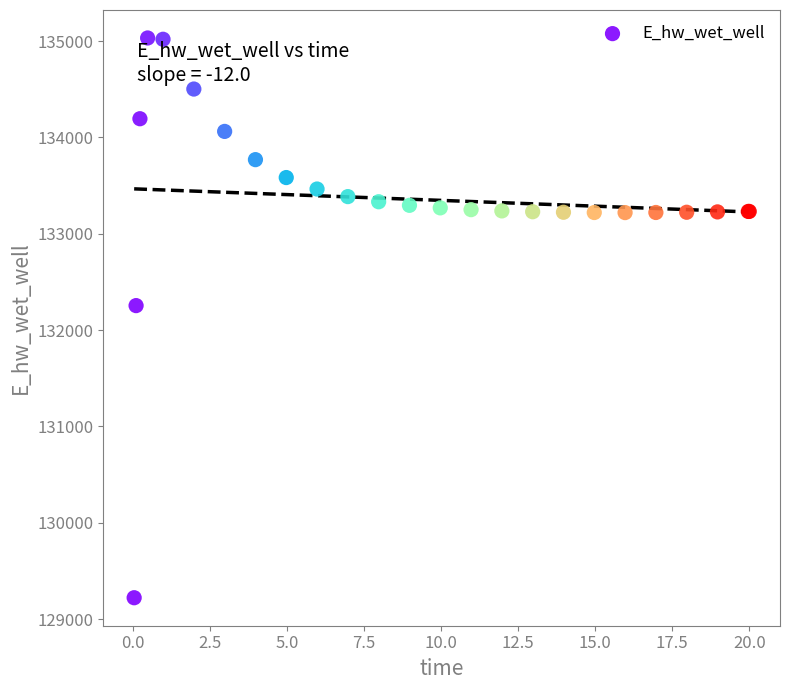

What Y value in the scatter plot is closest to 132126?

132254.1